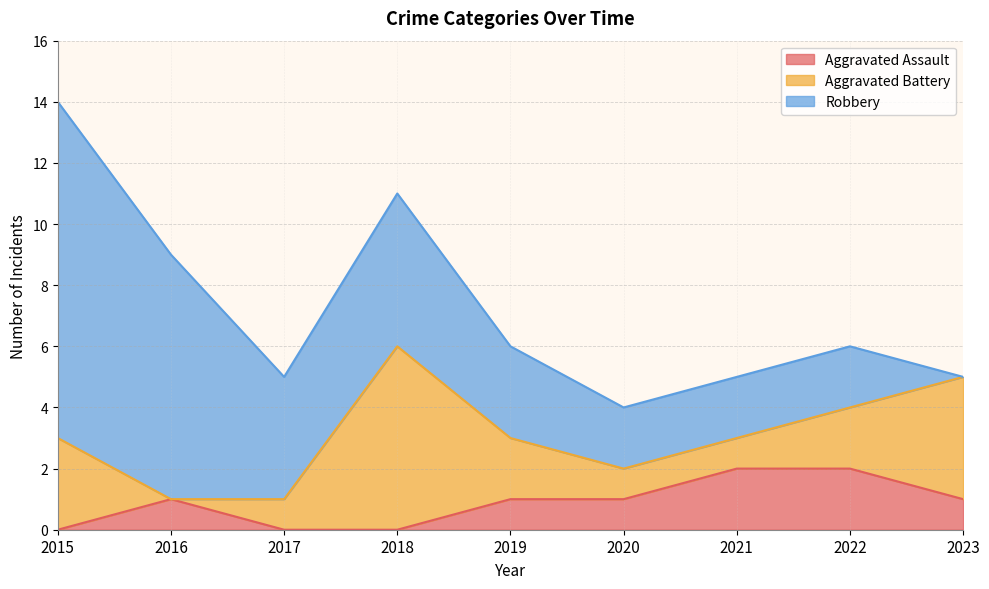

Where is Robbery nearest to the value 5?

2018